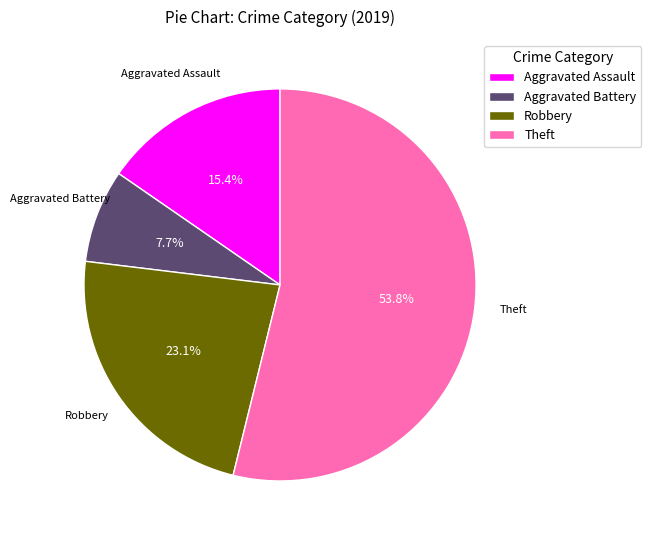

What portion of the pie excludes Theft?

46.2%